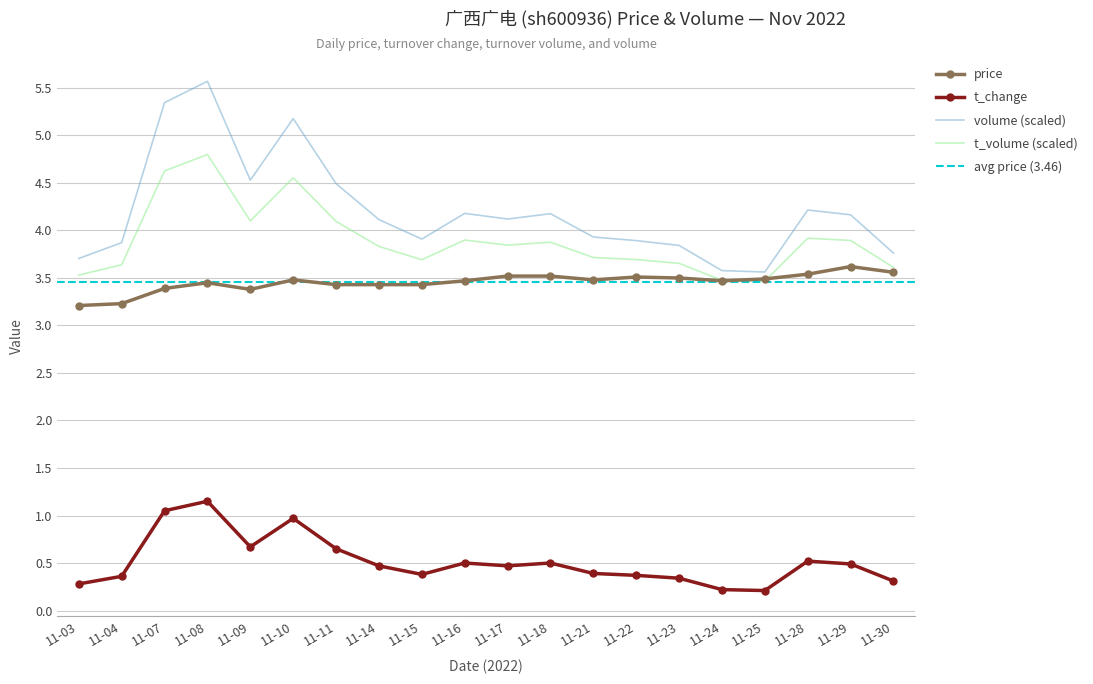

At which label does price reach its minimum?

11-03